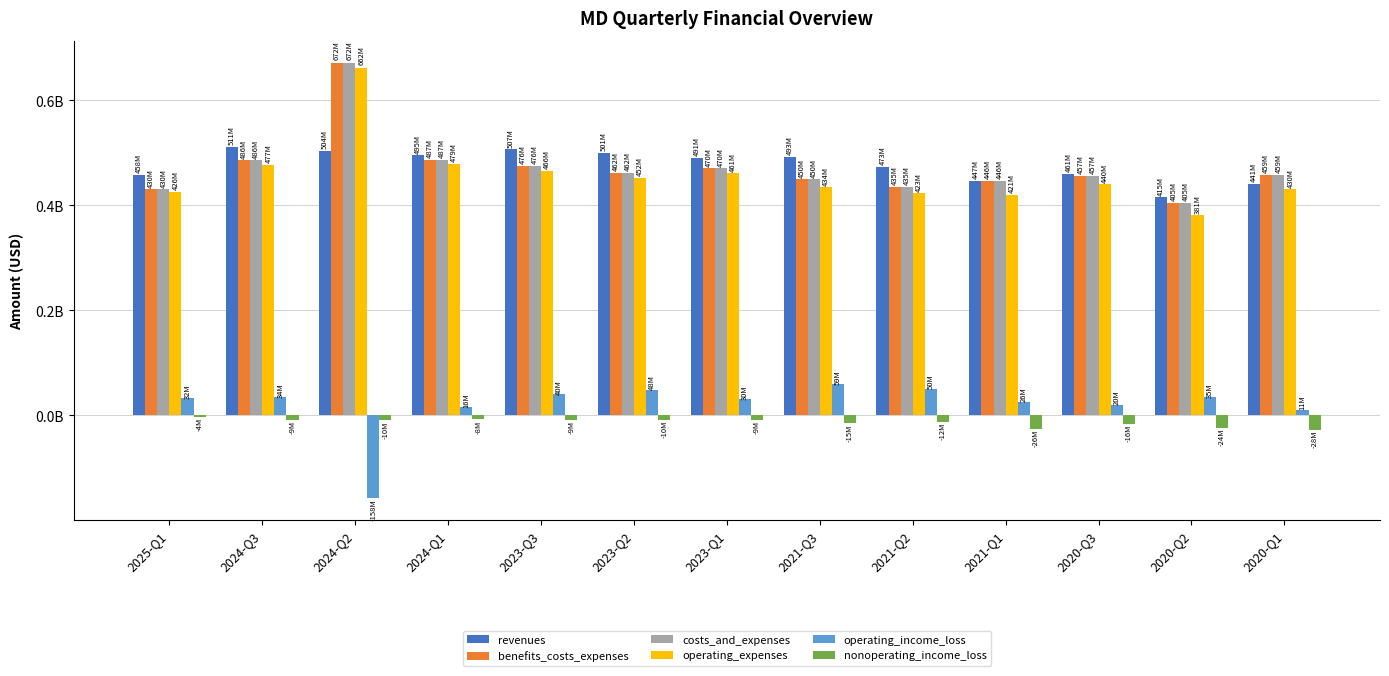

Are the bars grouped side by side (vs. stacked)?

Yes